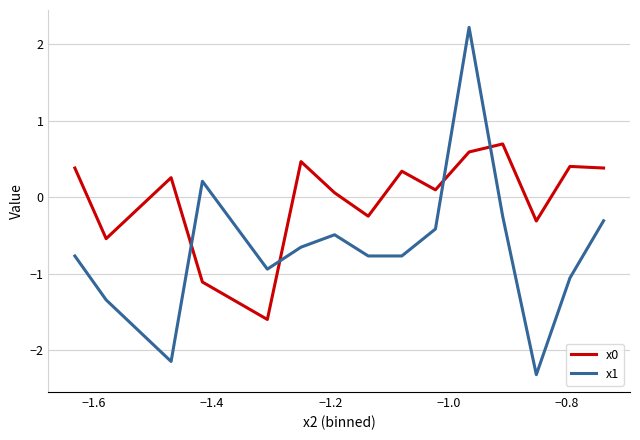

After their last crossing, which series has the higher values: x0 or x1?

x0